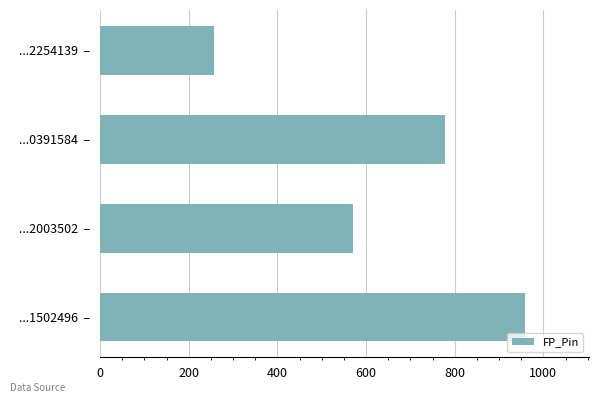

What is the greatest value displayed?

959